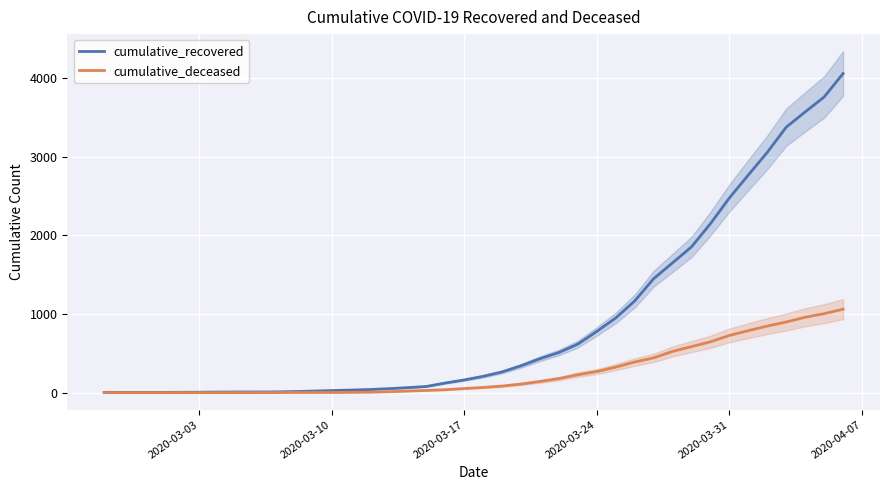

True or false: cumulative_recovered and cumulative_deceased intersect in this chart.

False